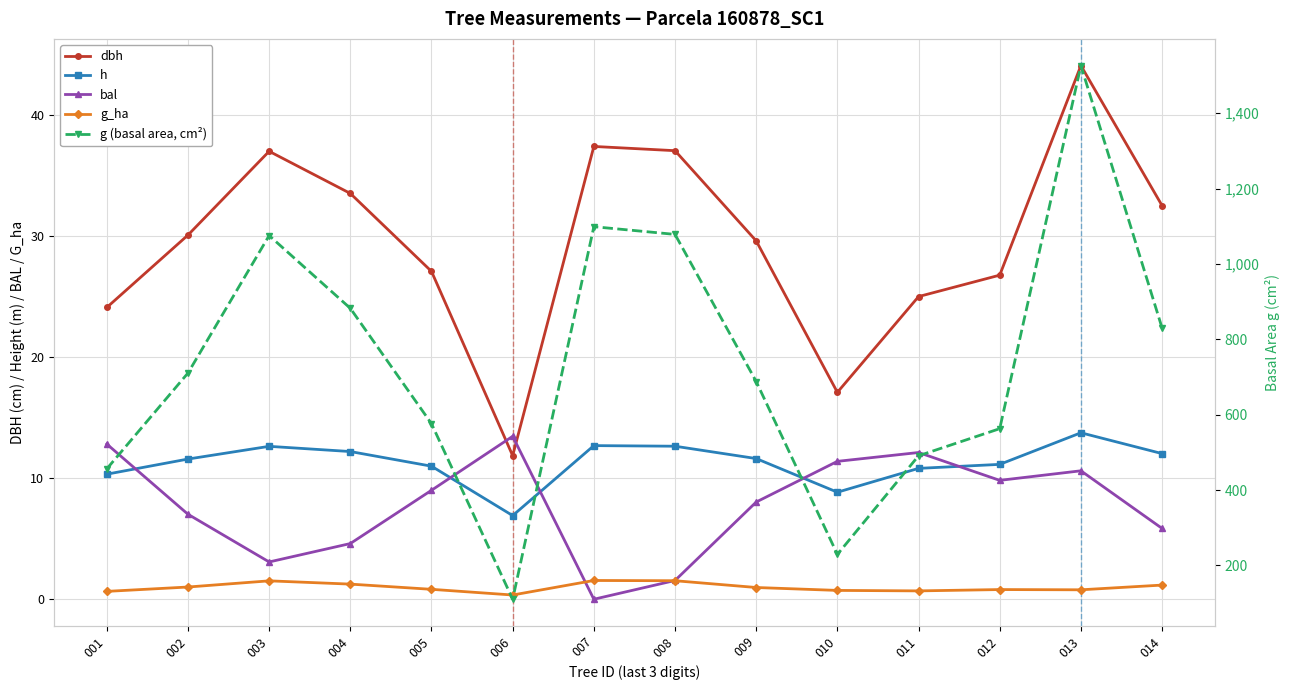

At which label does dbh first exceed 30?

002